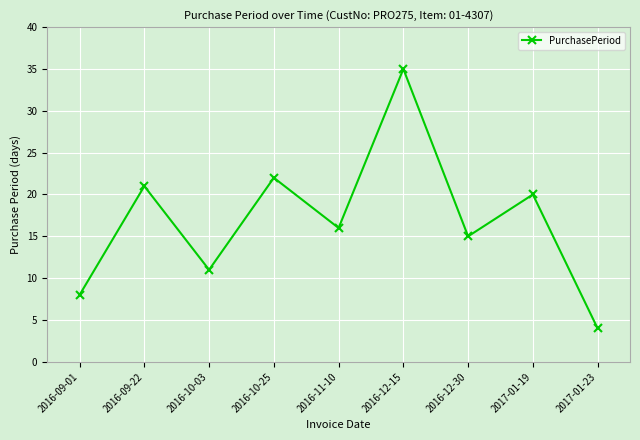

What is the difference between the second highest and minimum values?

18